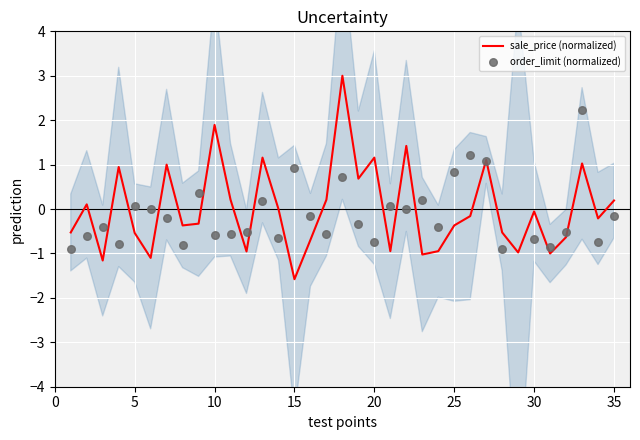

At which label does sale_price (normalized) reach its minimum?

15